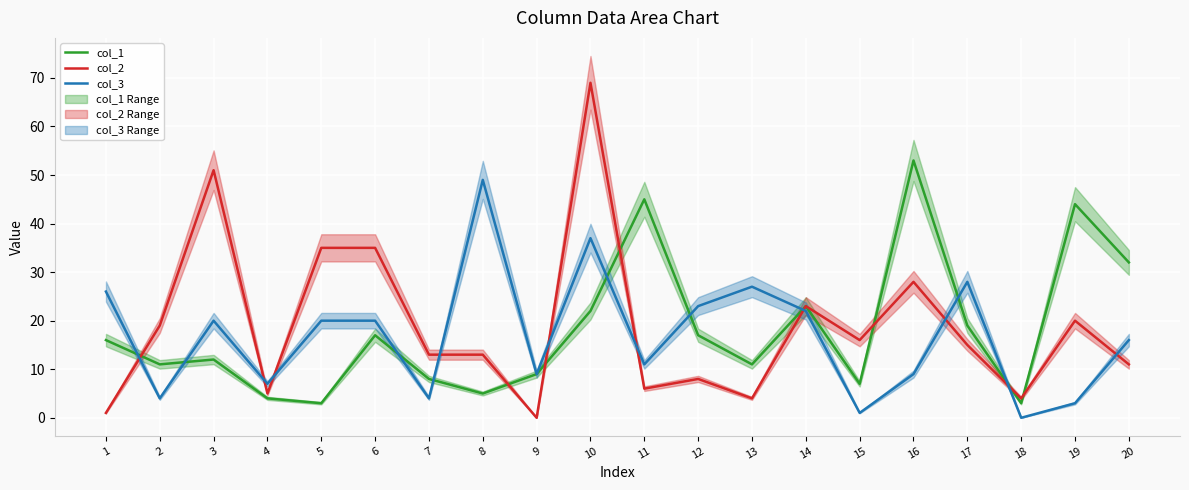

After their last crossing, which series has the higher values: col_1 or col_2?

col_1